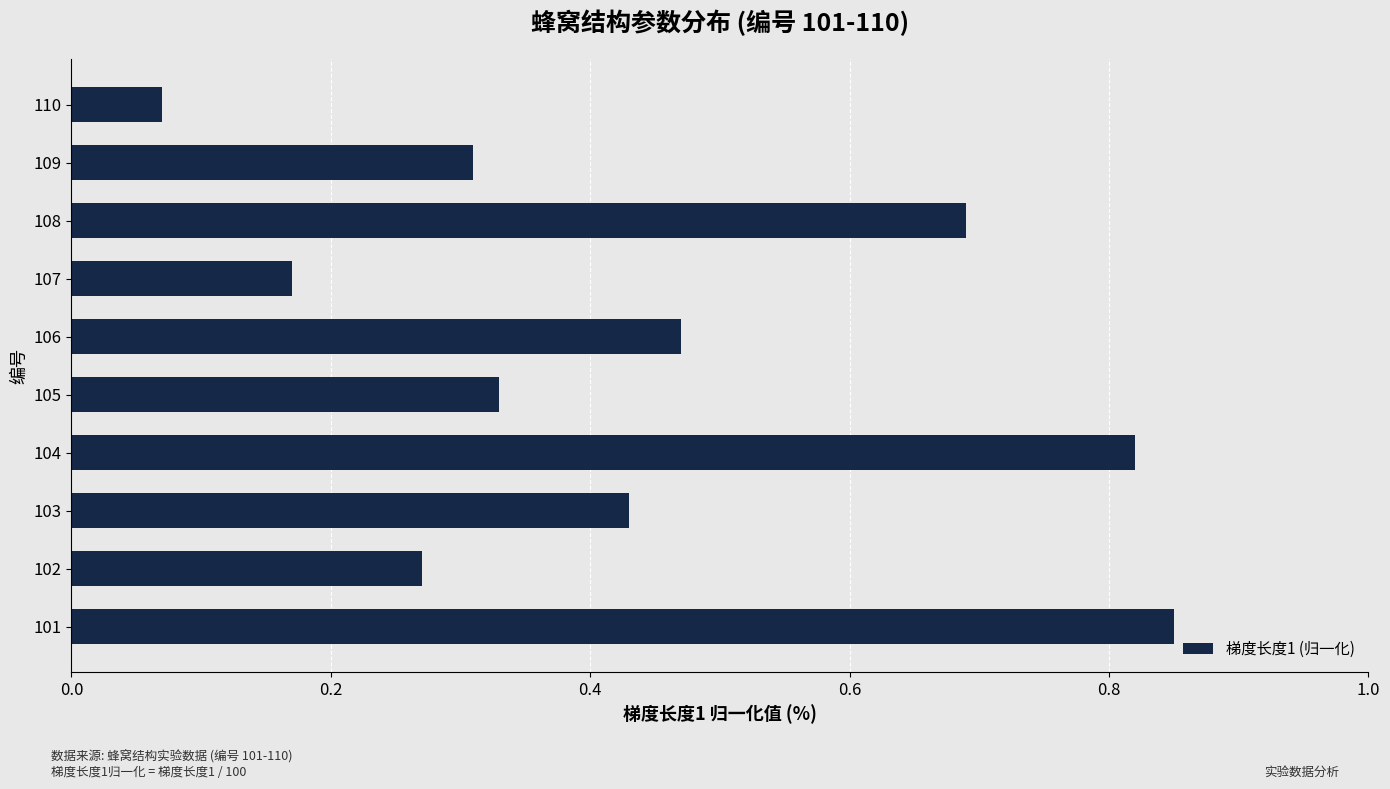

List the labels in order of value, largest first.

101, 104, 108, 106, 103, 105, 109, 102, 107, 110